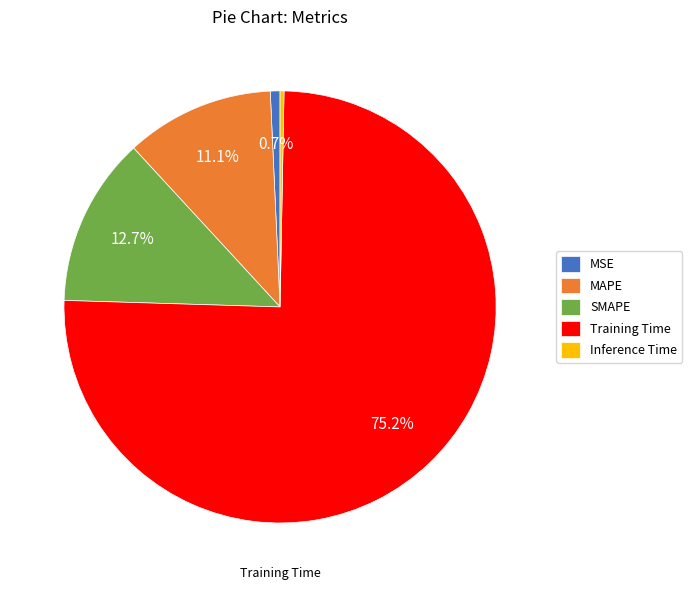

How many slices are in this pie chart?

5